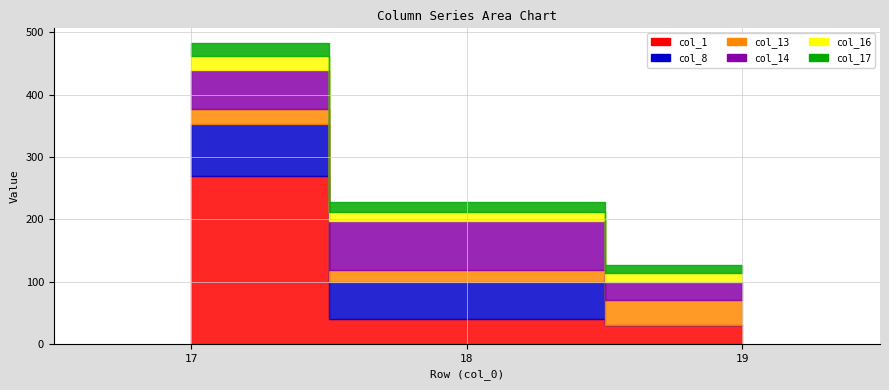

What is the difference between the maximum and minimum values in the col_17 series?

8.1